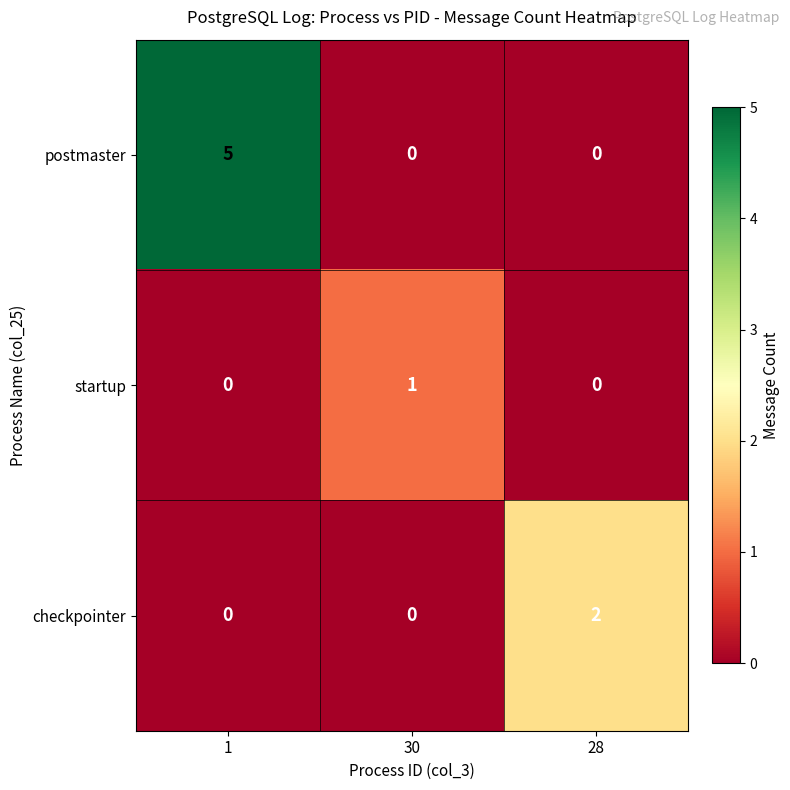

How many postmaster values are between 0 and 5?

3